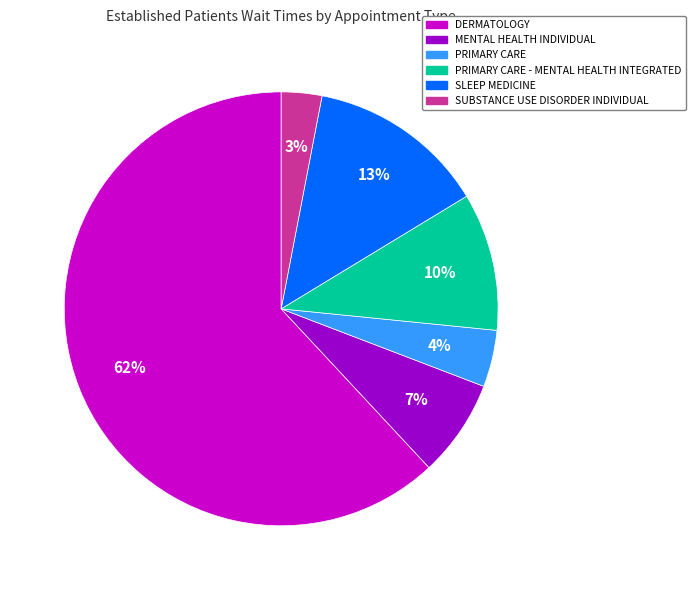

Count the number of slices in the pie.

6